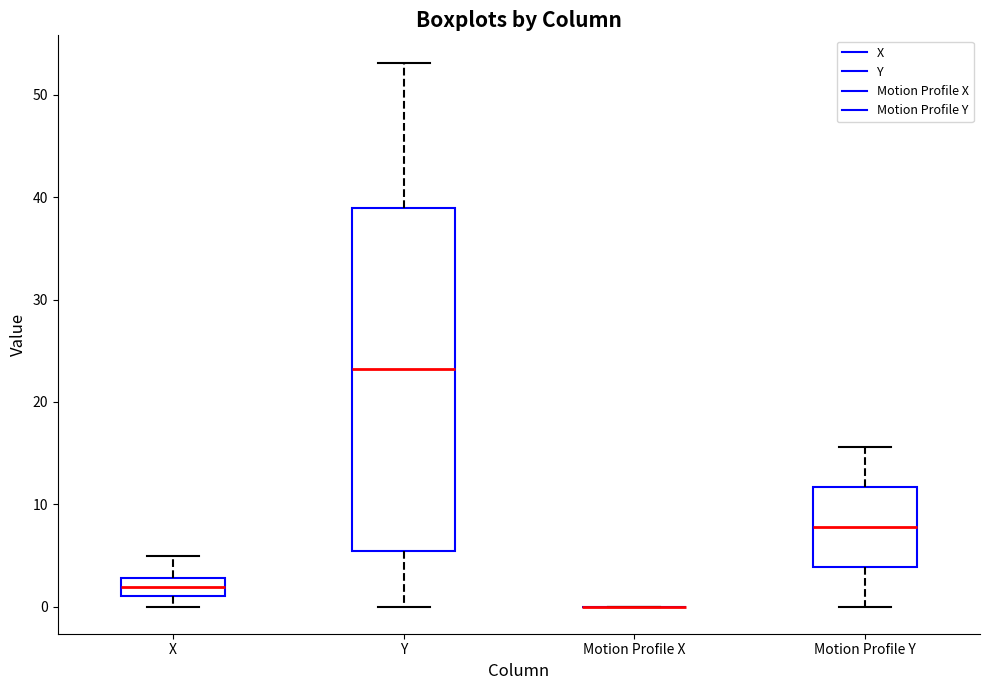

Comparing the boxes themselves (not the whiskers), which one is the tallest?

Y